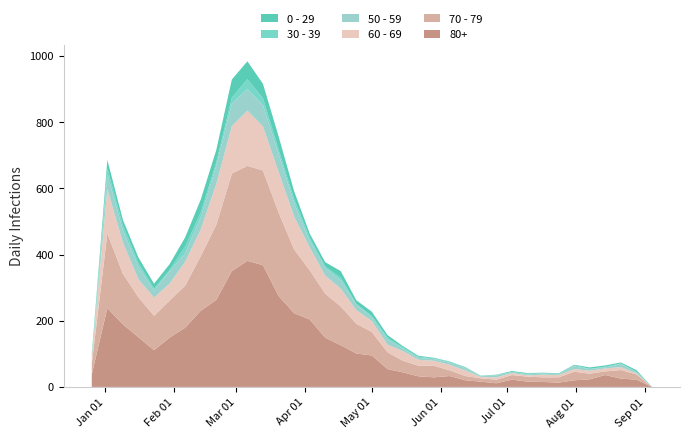

Reading right to left, what are all the values shown in this chart?

80+: 0	22	25	36	23	20	13	15	16	22	11	16	20	33	29	32	44	54	95	101	126	149	204	223	275	368	381	350	263	230	179	149	111	150	189	238	38
70 - 79: 0	16	26	11	17	26	16	14	15	14	11	10	13	17	35	32	35	51	71	90	117	133	149	193	253	286	287	295	227	165	127	112	104	121	153	226	32
60 - 69: 0	3	9	9	9	8	7	8	4	6	7	4	17	17	15	18	29	23	33	41	54	54	69	99	122	133	167	143	123	80	72	51	55	54	94	134	16
50 - 59: 0	4	9	3	5	8	2	4	3	3	6	2	6	6	5	6	7	15	11	16	25	23	20	41	55	65	65	68	55	38	26	37	21	38	37	44	5
30 - 39: 0	1	2	2	1	3	1	0	2	0	1	1	2	3	2	3	4	6	4	3	8	5	9	12	13	20	30	18	10	14	20	4	6	11	15	18	5
0 - 29: 0	5	3	4	4	2	2	2	2	3	1	1	2	1	2	3	4	8	13	11	20	13	13	24	40	44	54	55	38	39	28	18	15	17	17	26	4